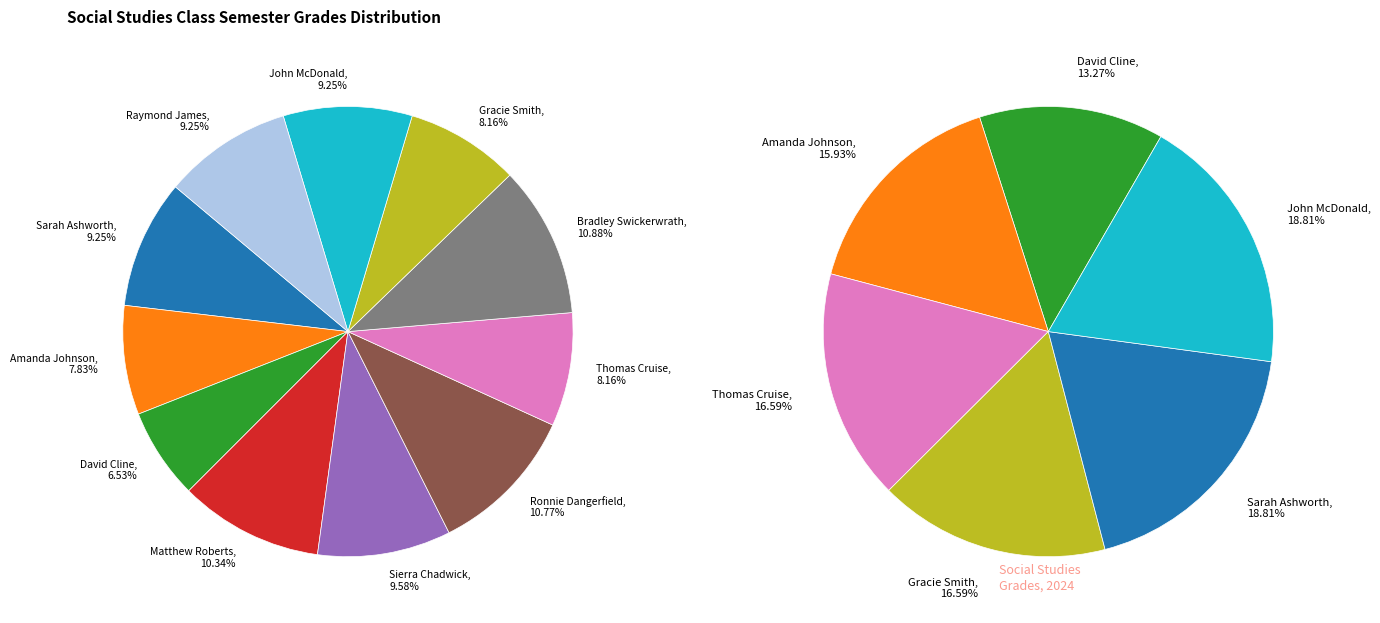

How many segments does this pie chart have?

11